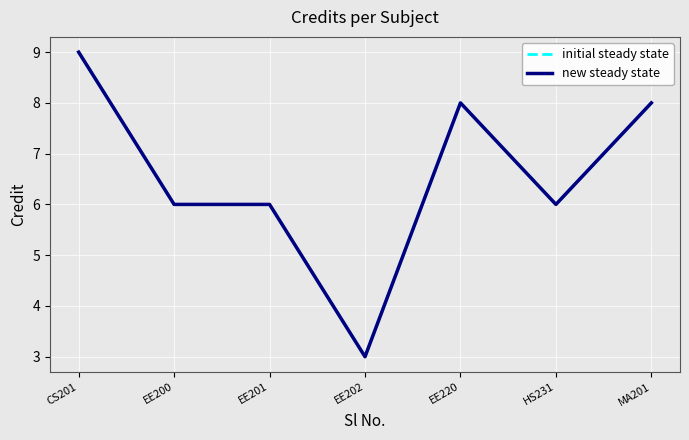

What is the sum of all initial steady state values?

46